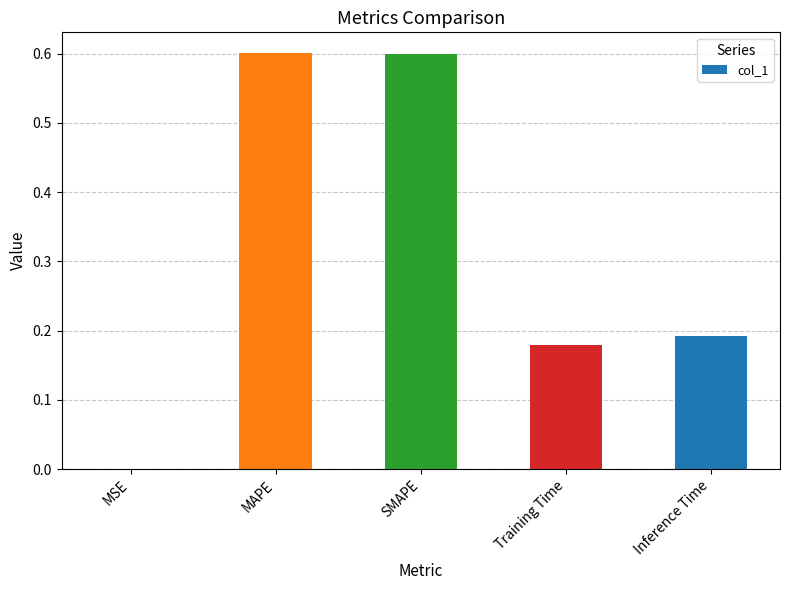

True or false: the data shows 0.4 at MAPE.

False